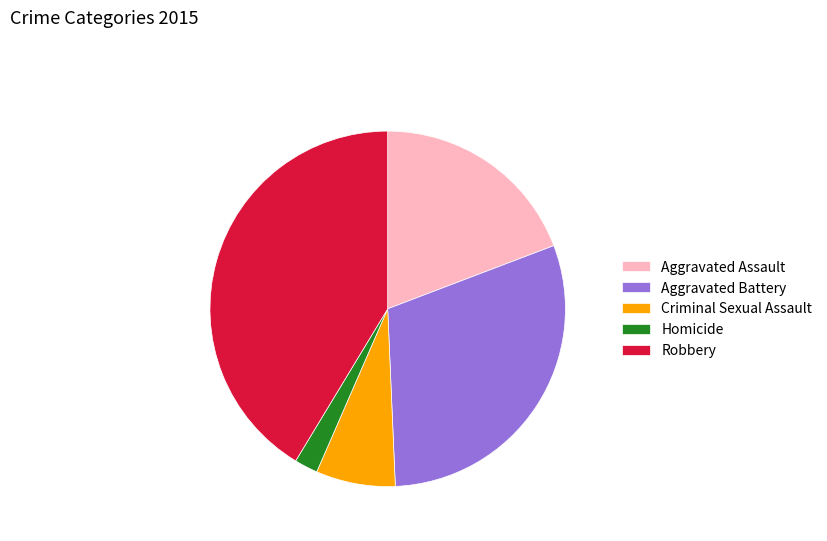

Which has a higher value, Aggravated Assault or Homicide?

Aggravated Assault